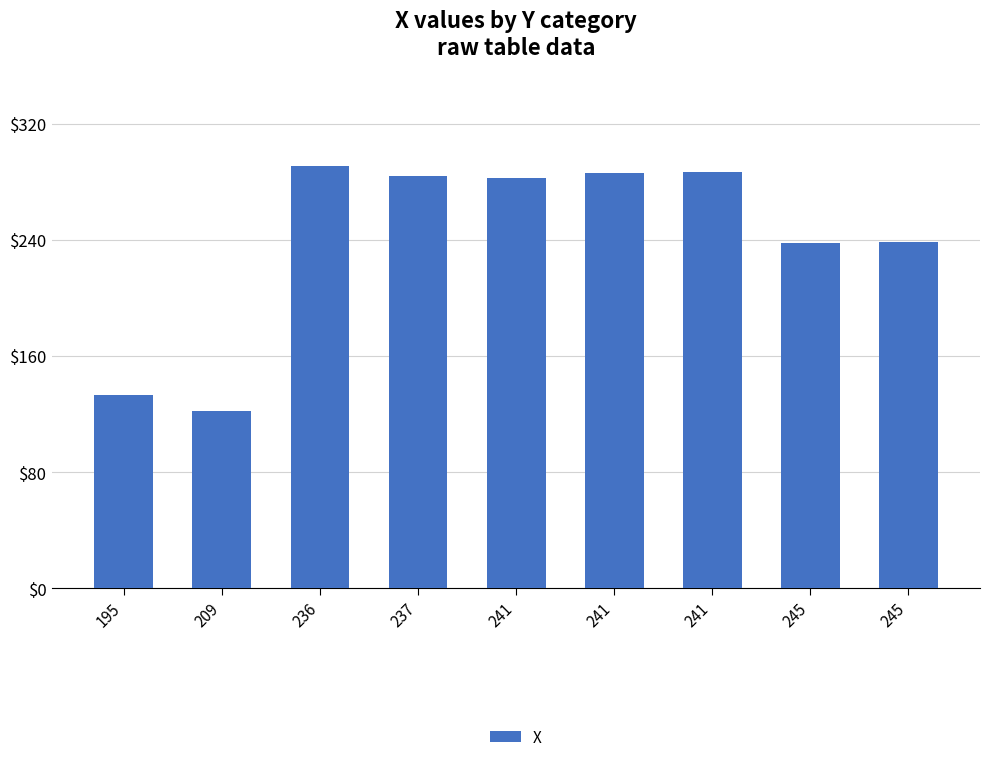

What is the sum of the values at 237 and 241?

571